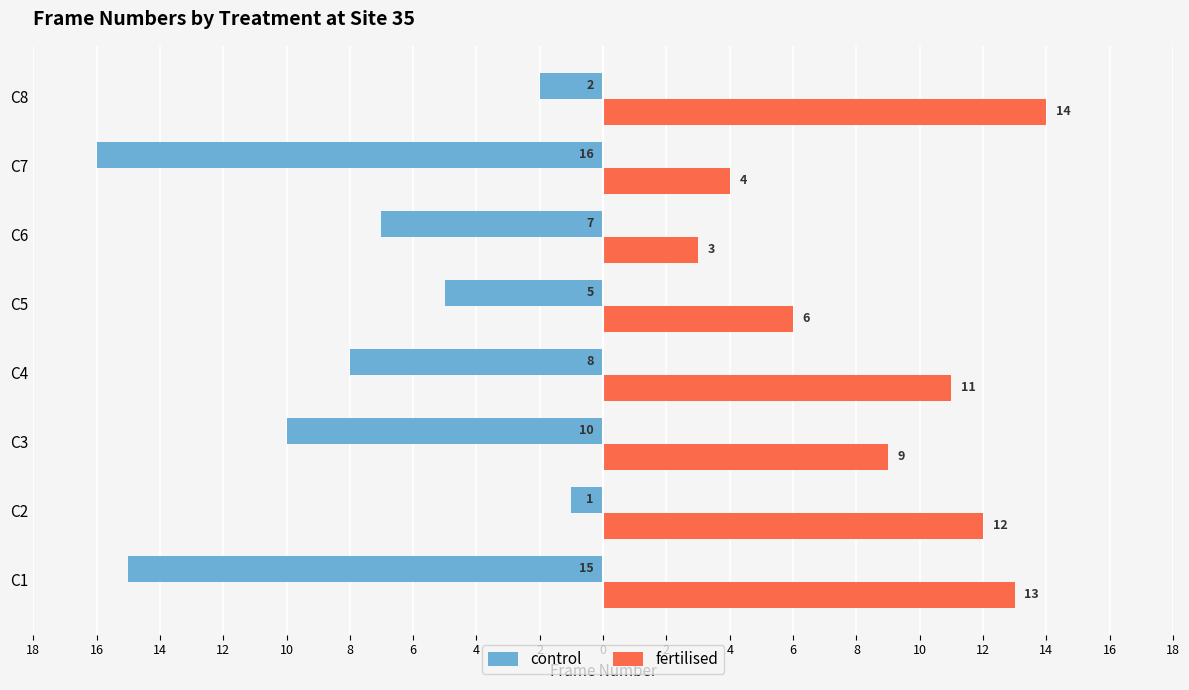

Reading right to left, extract all data points from this chart.

control: -2	-16	-7	-5	-8	-10	-1	-15
fertilised: 14	4	3	6	11	9	12	13